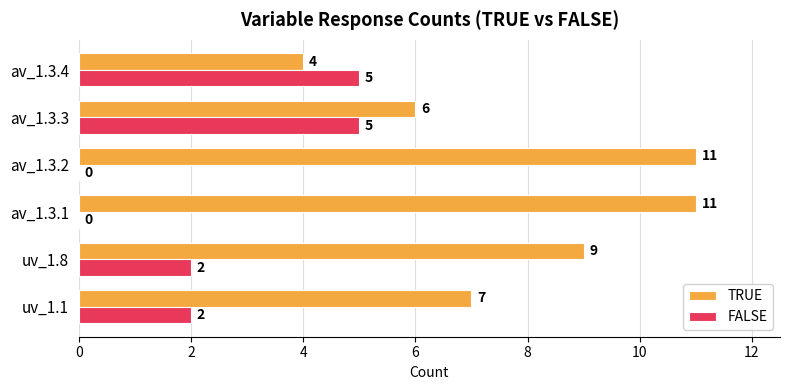

What is the total value across all series at av_1.3.1?

11